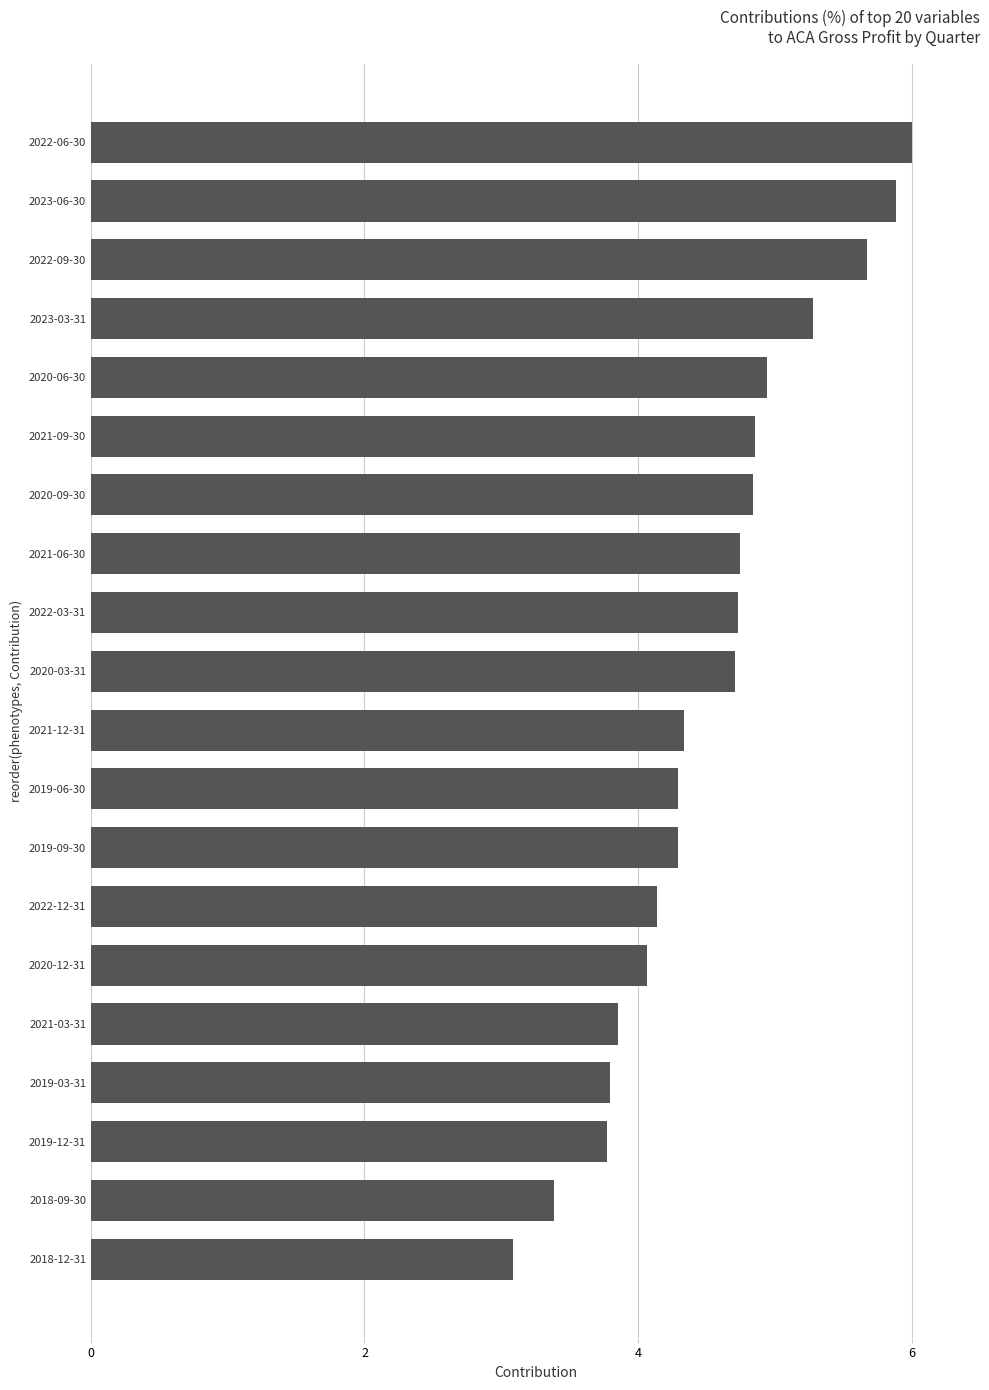

Where is the data nearest to the value 4?

2020-12-31